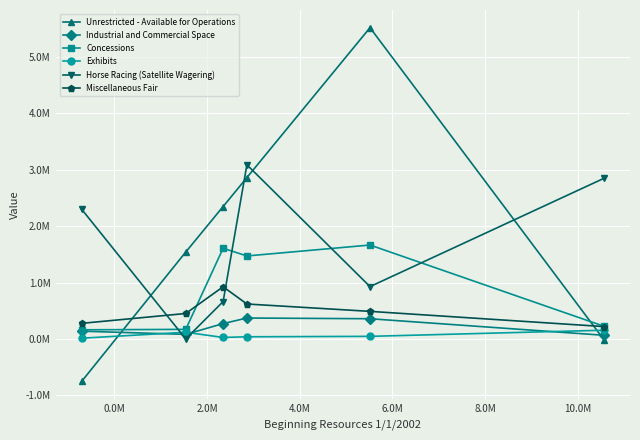

Reading left to right, transcribe all the data shown in this chart.

Unrestricted - Available for Operations: -752810	1540849	2347757	2860916	5519081	-12336
Industrial and Commercial Space: 137733	81225	272076	371053	358325	65077
Concessions: 161985	169898	1608016	1471454	1665155	225232
Exhibits: 13207	118458	26433	38365	45987	154800
Horse Racing (Satellite Wagering): 2299829	0	662663	3088655	928049	2847808
Miscellaneous Fair: 276508	451170	925138	619547	488945	219067